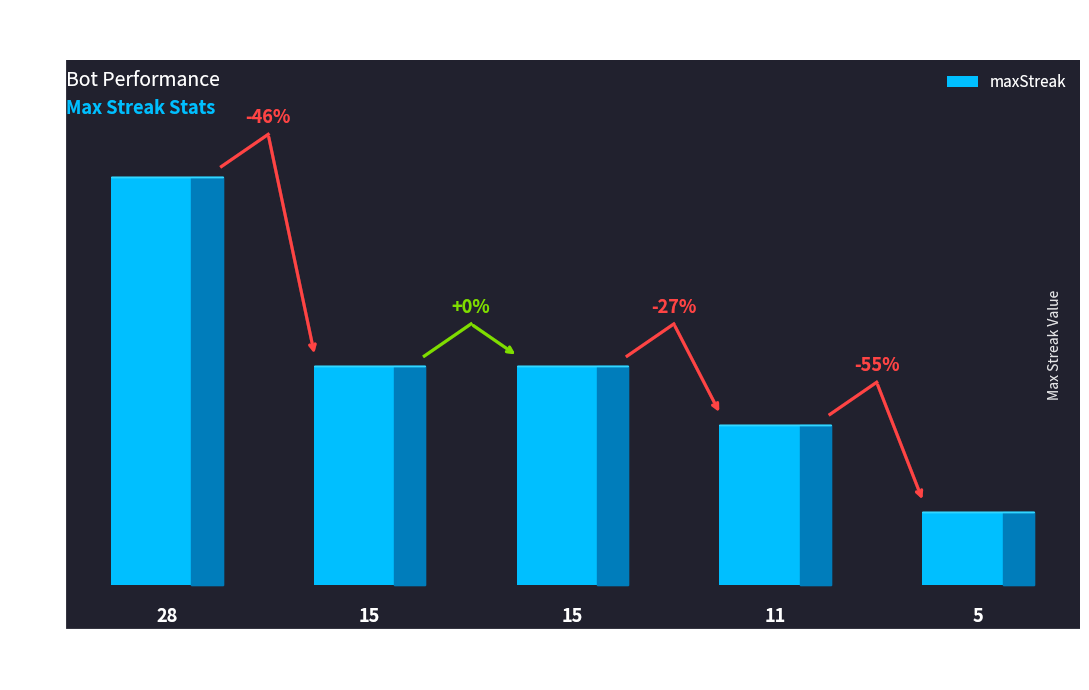

Reading right to left, transcribe all the data shown in this chart.

3=5	4=11	0=15	2=15	1=28